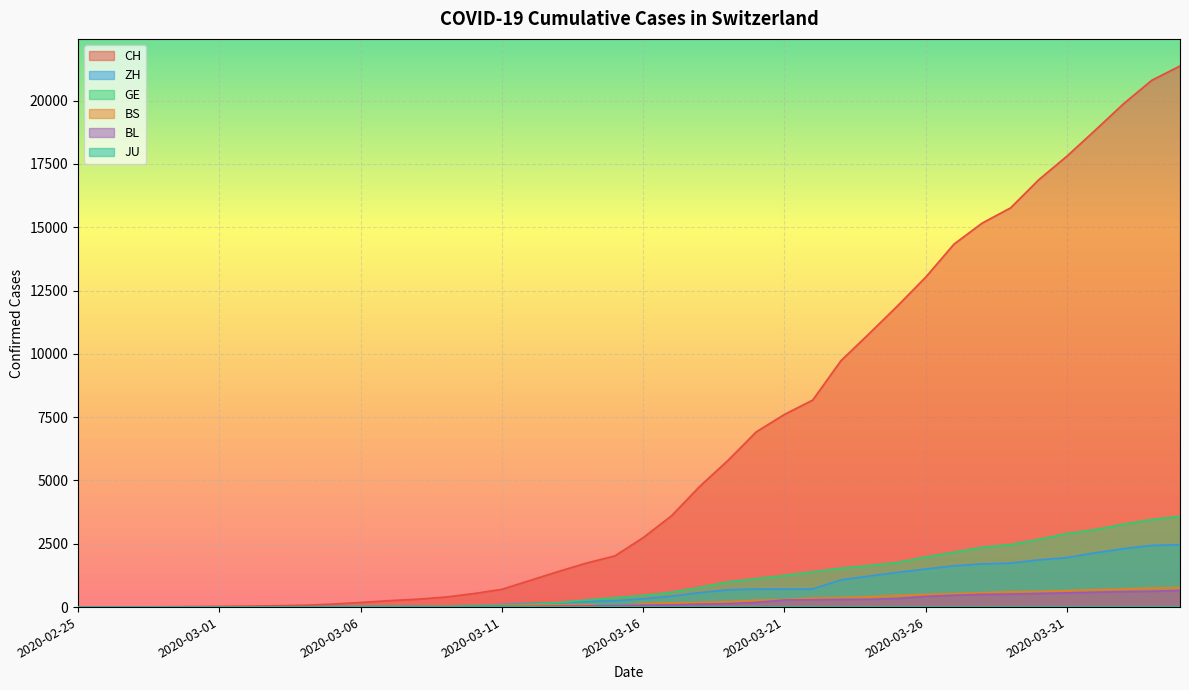

What is the maximum value shown in the chart?

21367